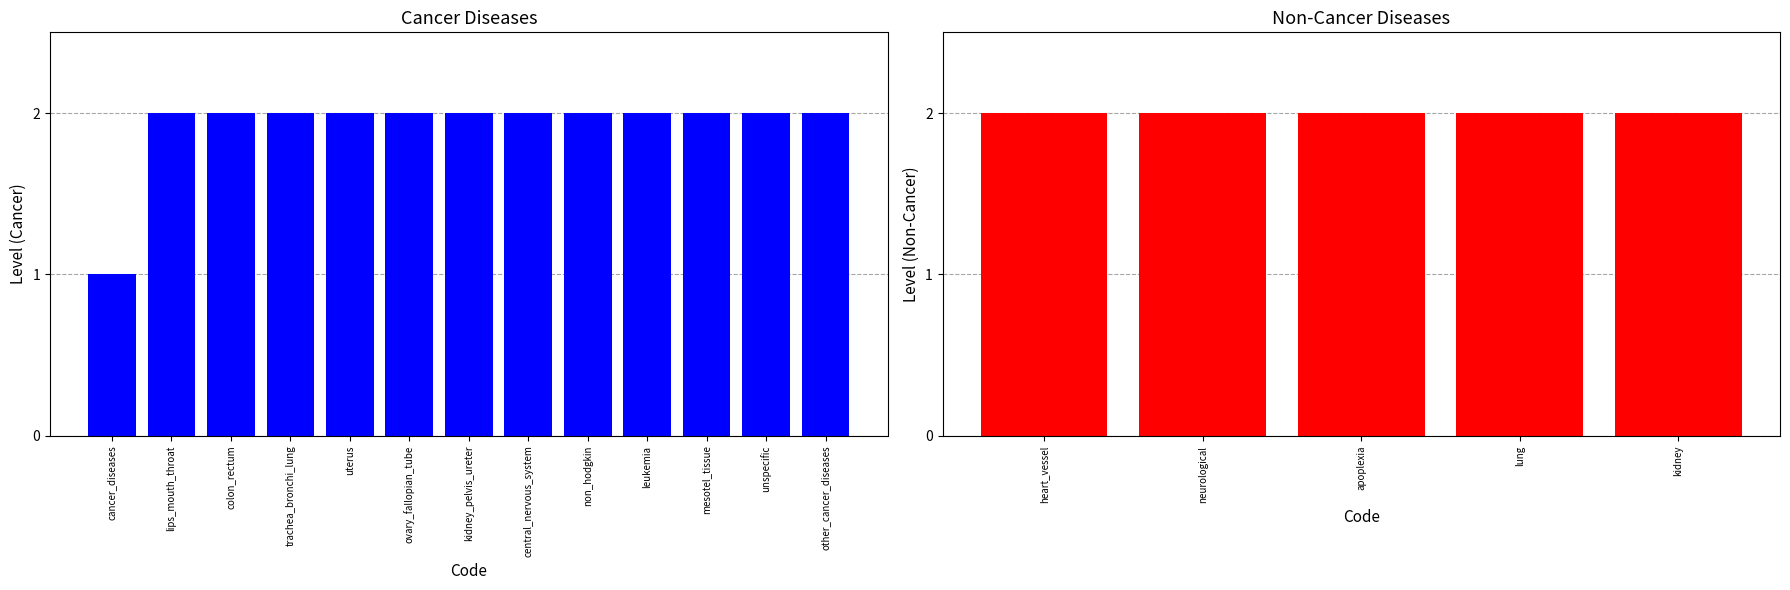

The chart shows a value of 1 at other_cancer_diseases. True or false?

False